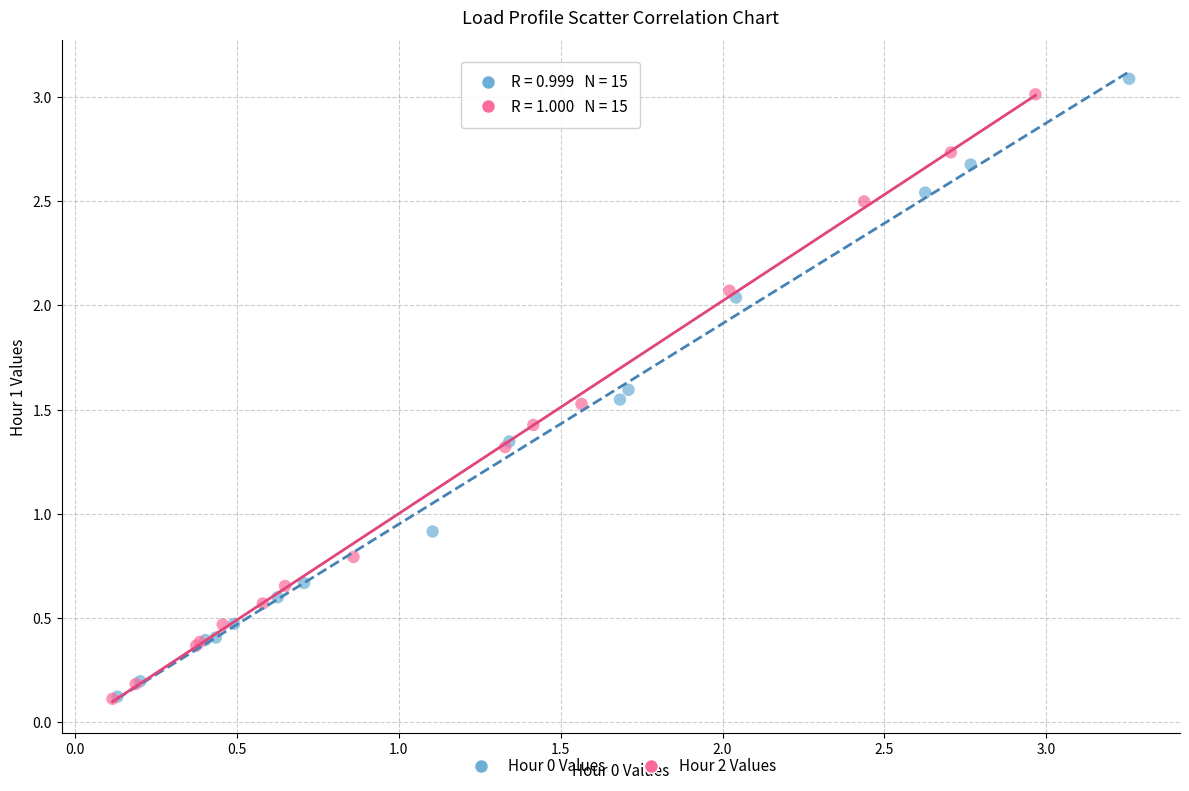

Which series has the largest Y range (max minus min)?

Hour 0 Values